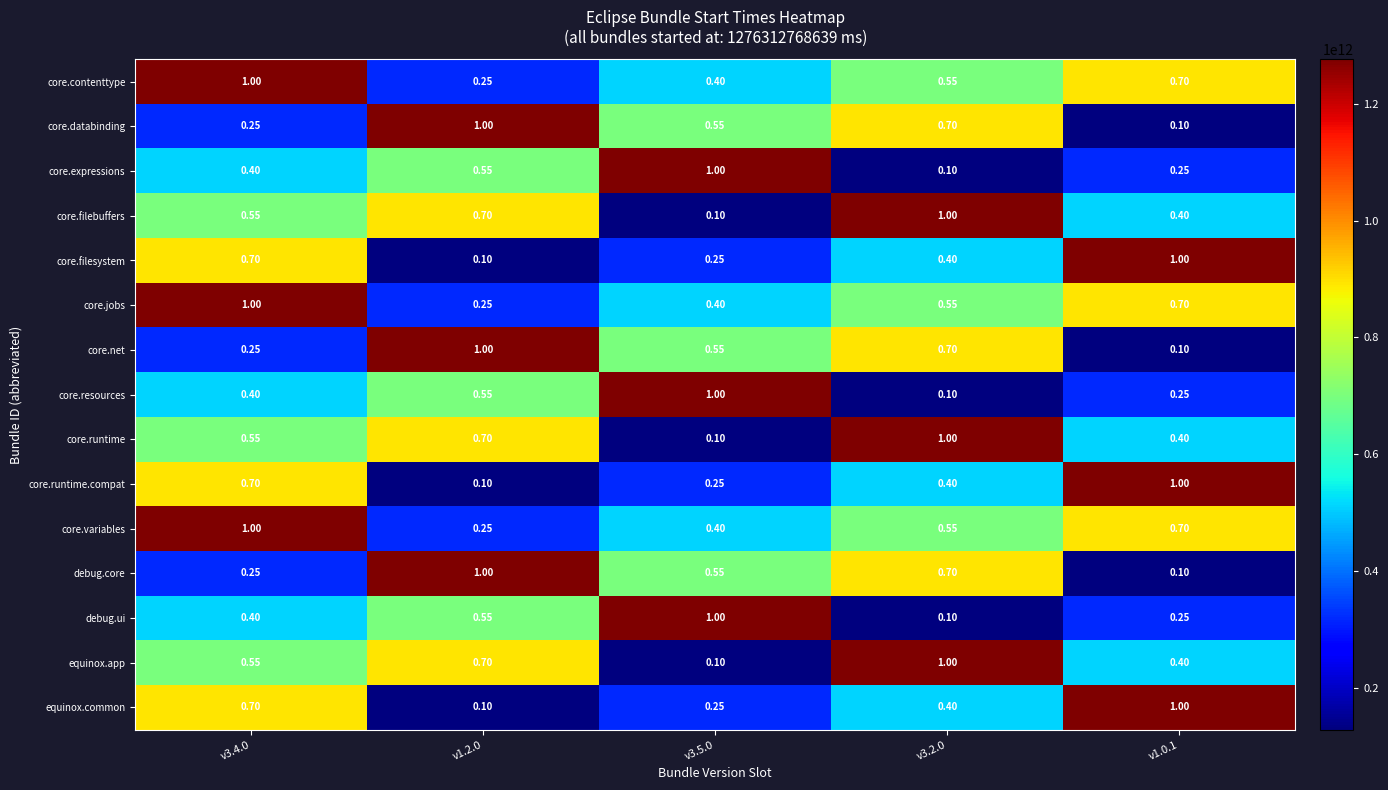

What is the difference between the highest and lowest values at v3.4.0?

0.8